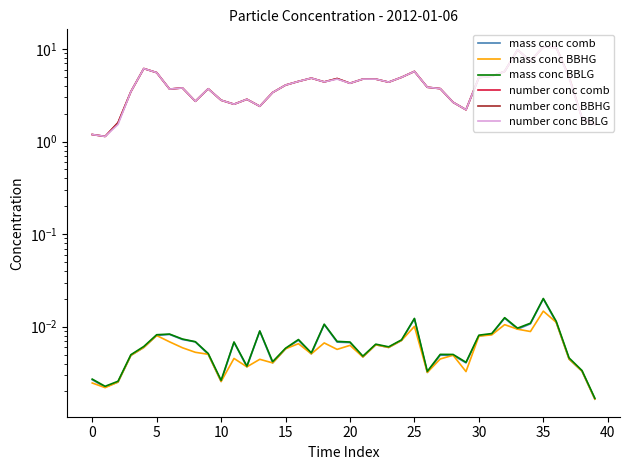

Does the chart have visible grid lines?

No